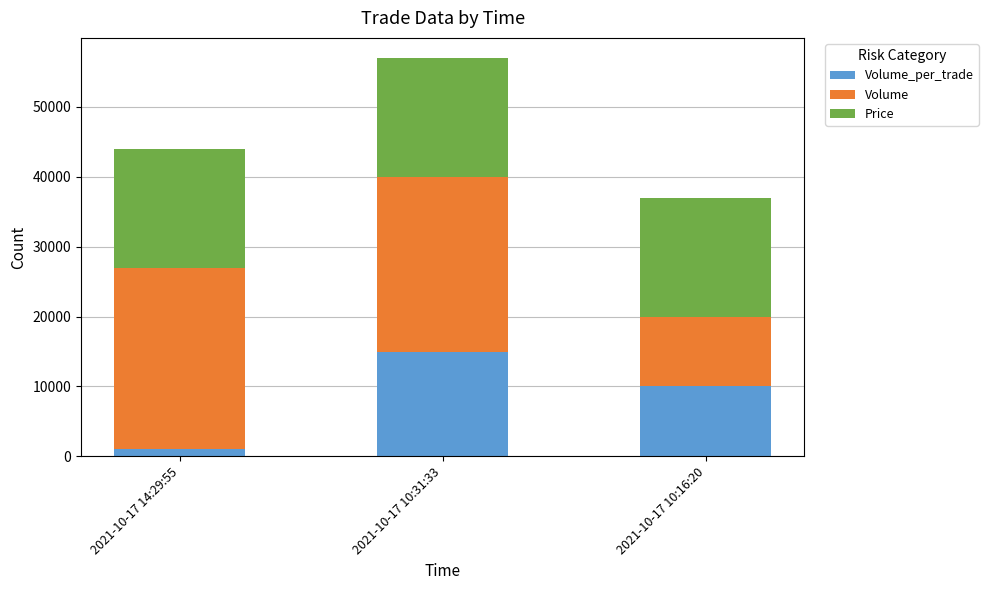

Does the chart contain any negative values?

No